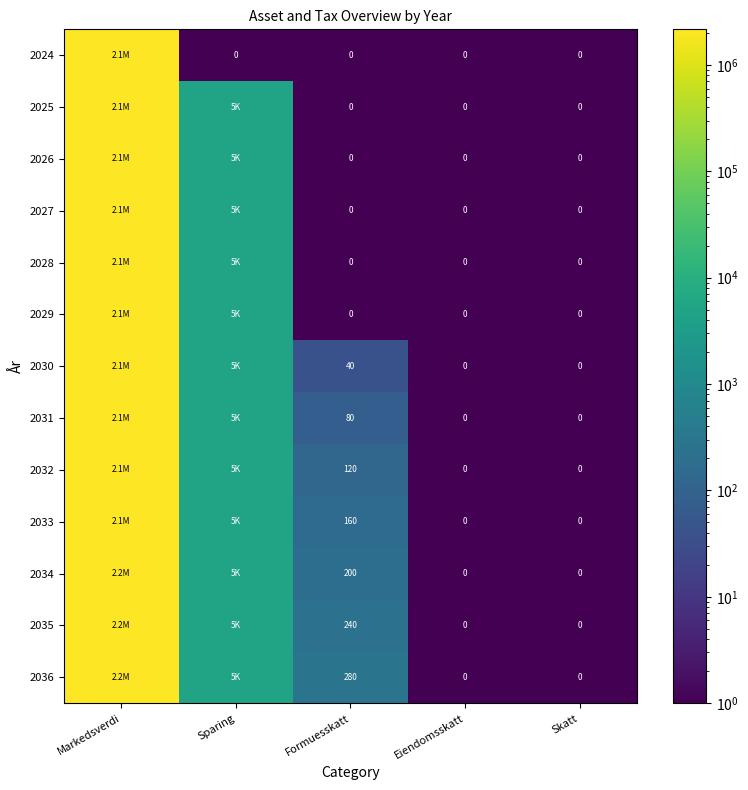

What is the spread (max minus min) of values at Formuesskatt?

279.9